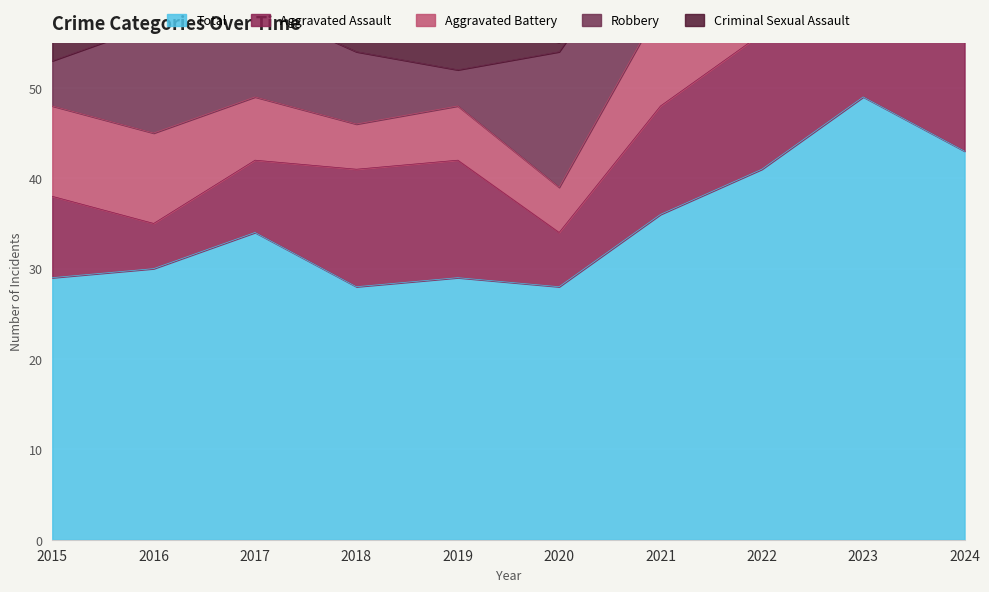

Where does the Total series first go above 34?

2021